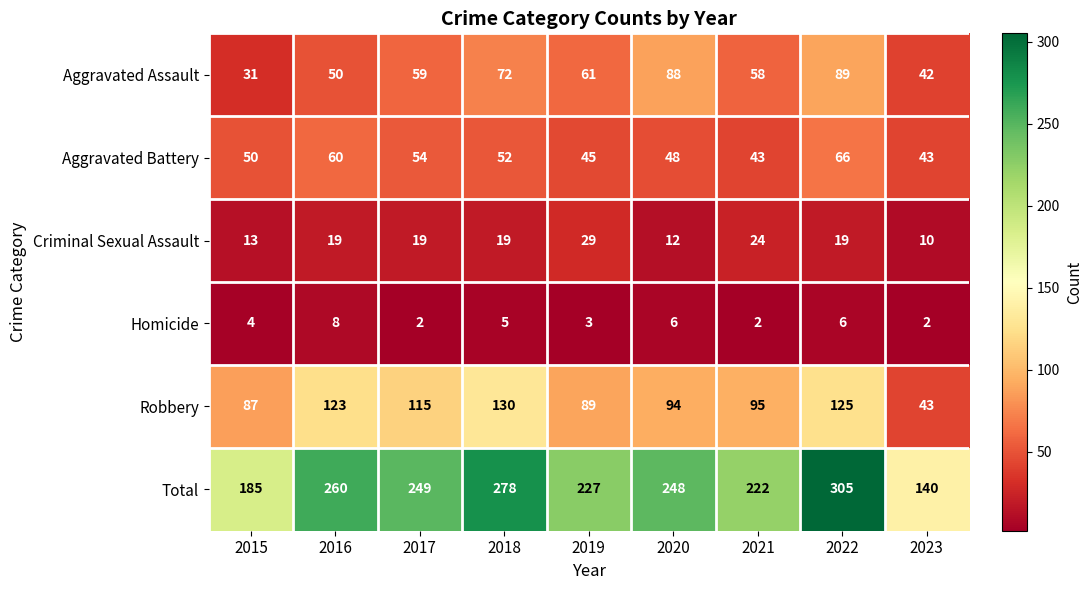

Which series has the largest total across all categories?

Total